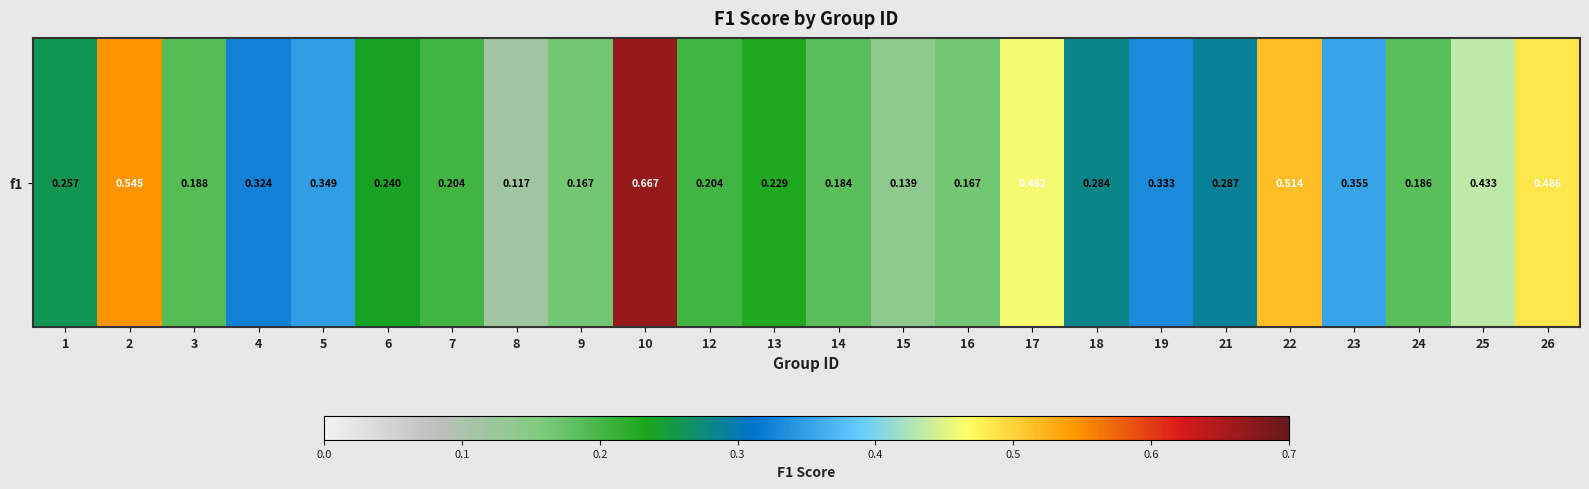

Rank the categories by value from lowest to highest.

8, 15, 9, 16, 14, 24, 3, 7, 12, 13, 6, 1, 18, 21, 4, 19, 5, 23, 25, 17, 26, 22, 2, 10